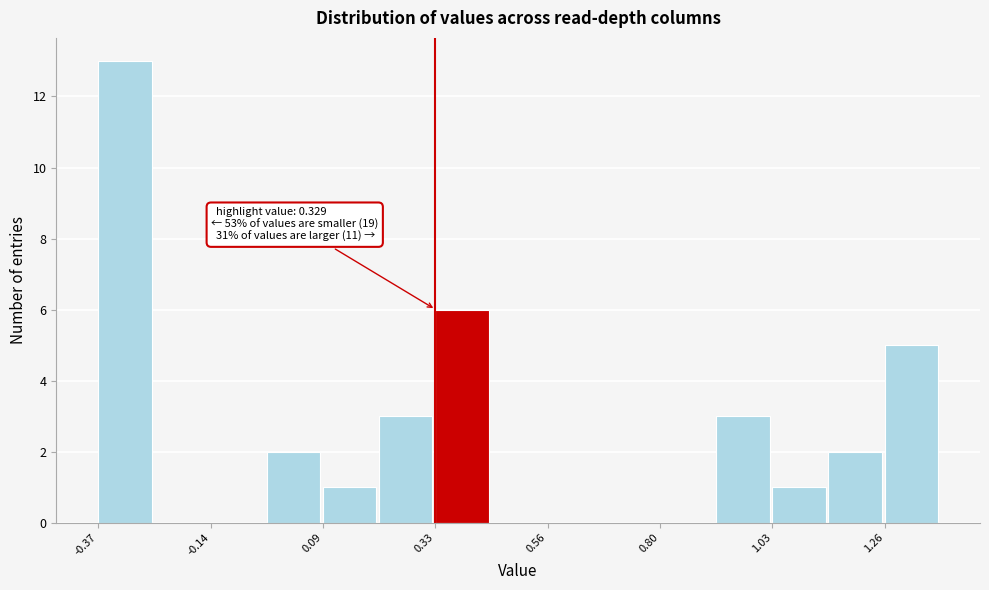

Read against the x-axis, roughly where is the centre of the tallest bar?

-0.30